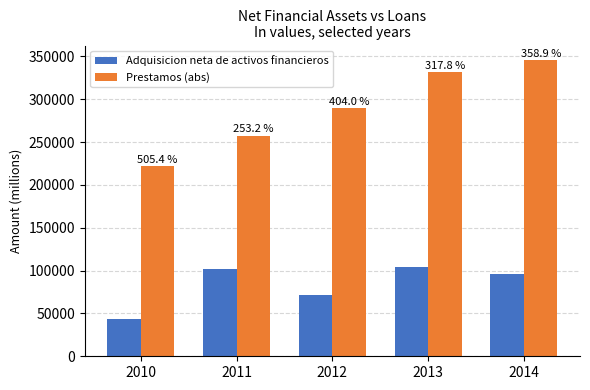

Does the chart contain any negative values?

No